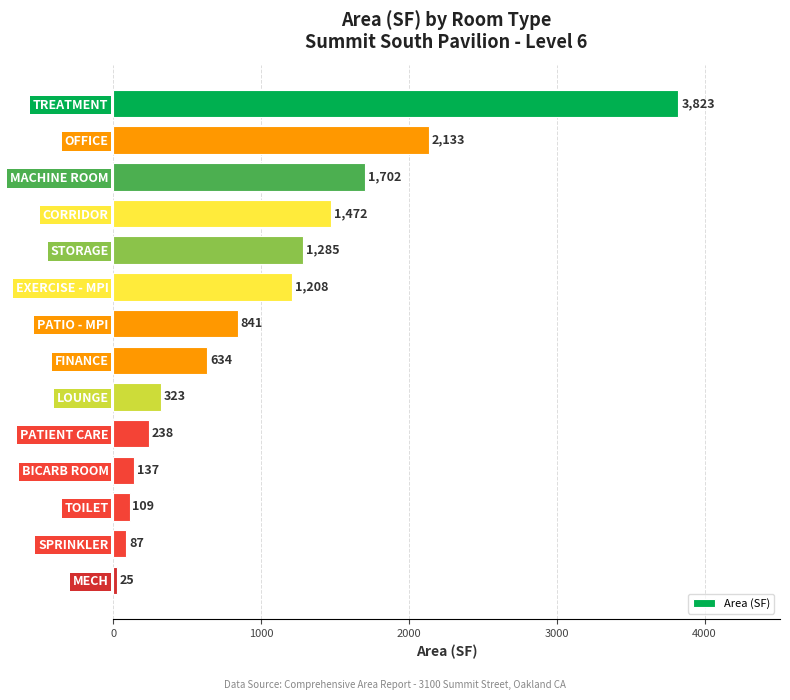

At which category does the chart reach its minimum across all series?

MECH